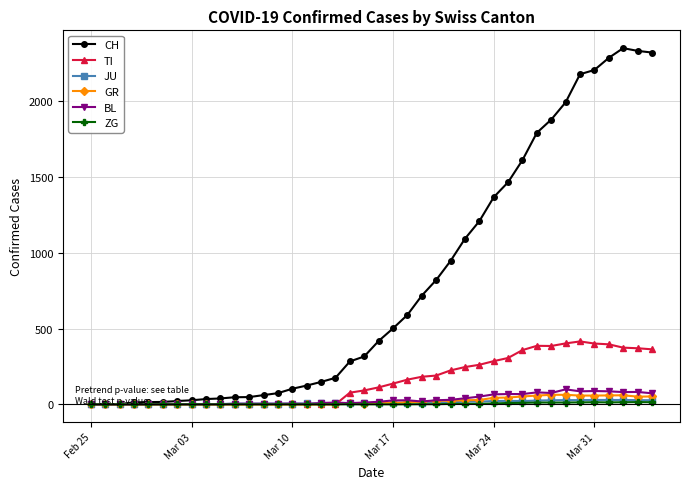

Which series has the widest spread of values?

CH